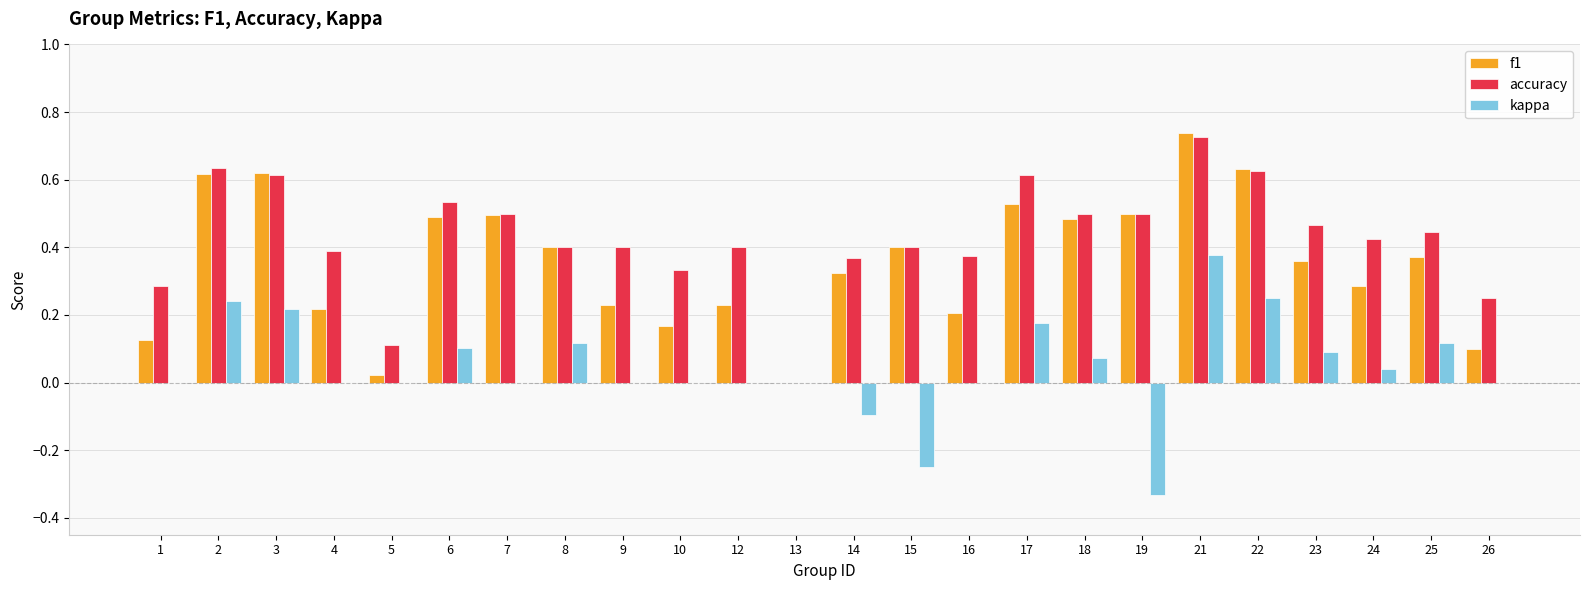

At which category is the sum across all series the highest?

21